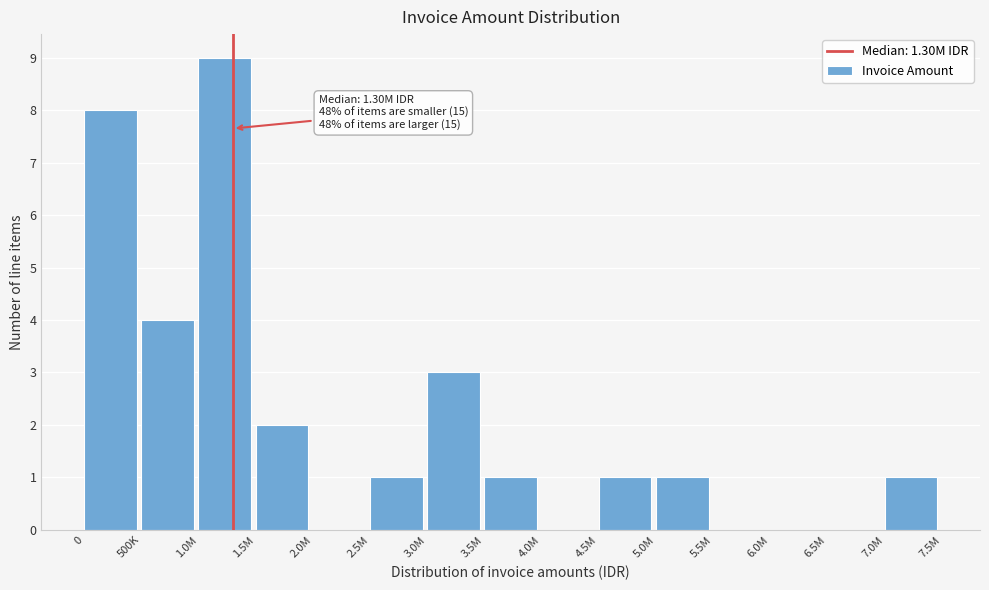

Reading left to right, list all the values displayed in this chart.

0=8	500K=4	1.0M=9	1.5M=2	2.0M=0	2.5M=1	3.0M=3	3.5M=1	4.0M=0	4.5M=1	5.0M=1	5.5M=0	6.0M=0	6.5M=0	7.0M=1